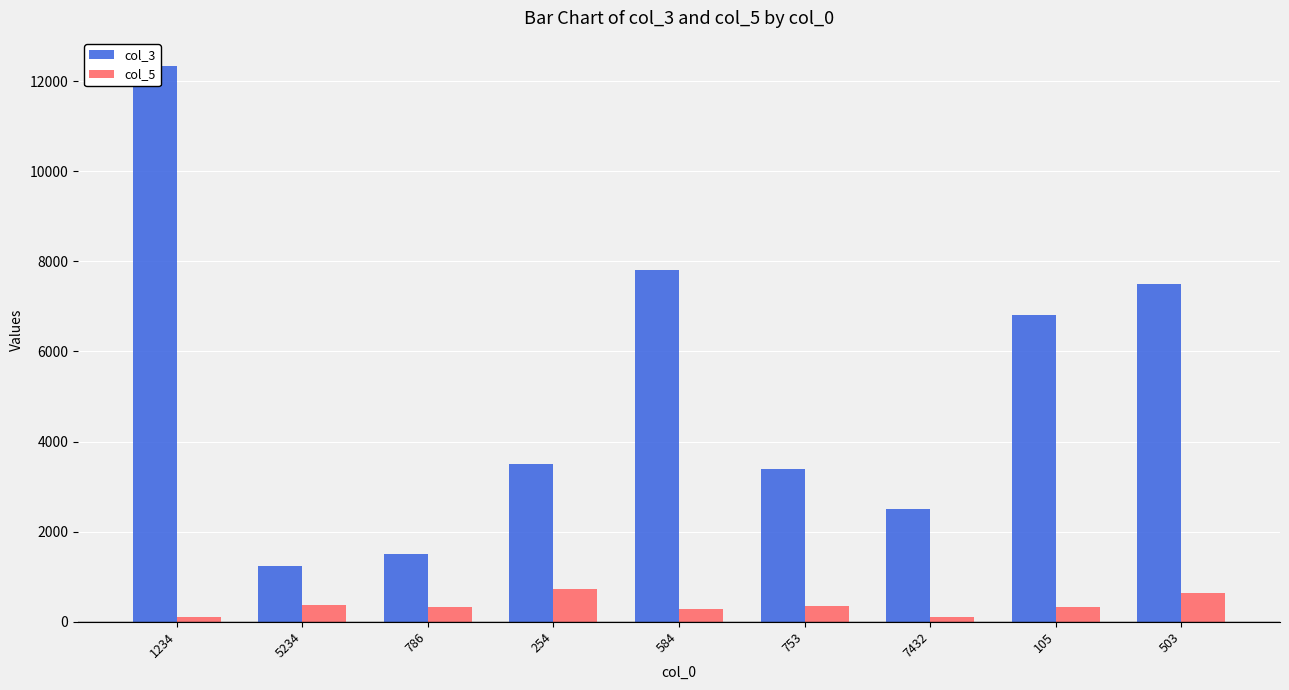

How many data points in col_3 are above 3500?

4